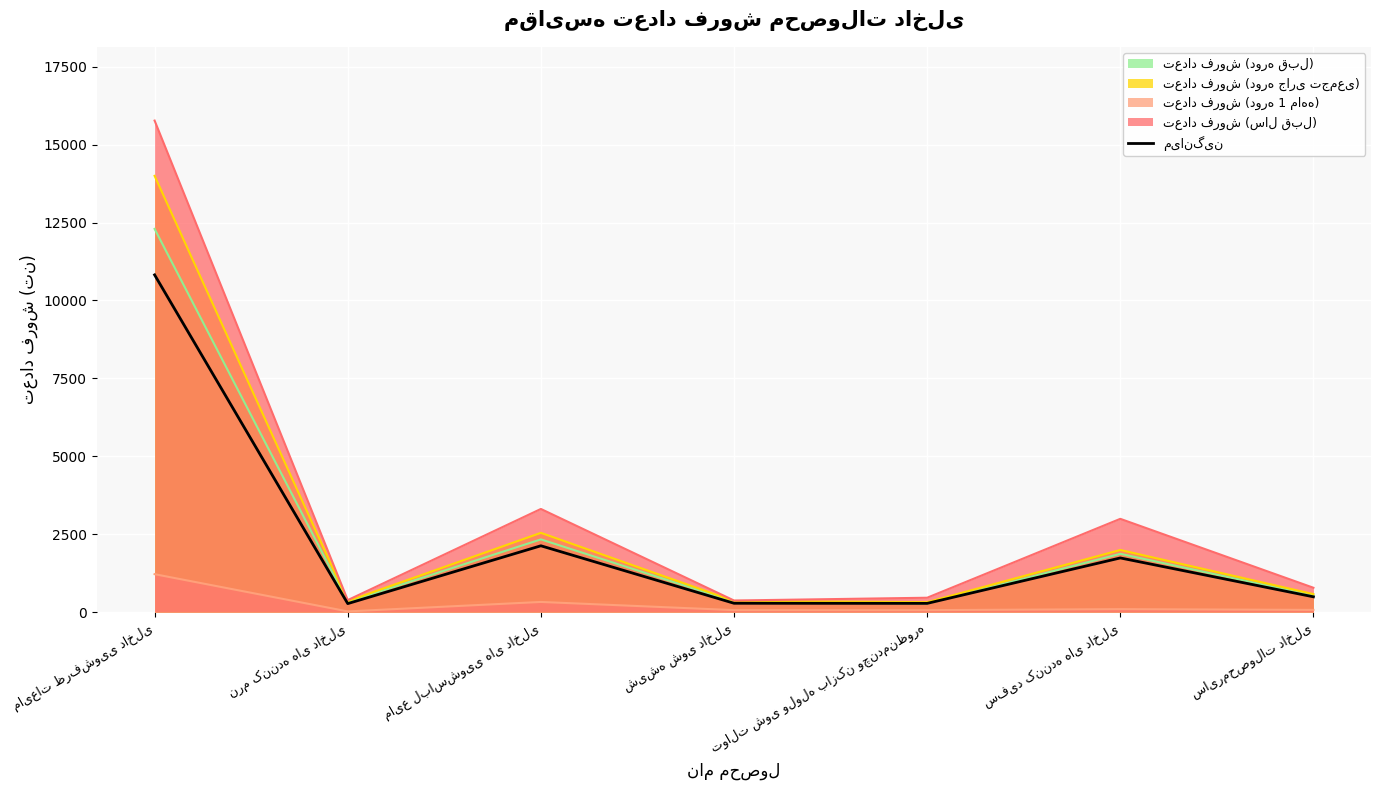

Between مایع لباسشویی های داخلی and سفید کننده های داخلی, which is larger?

مایع لباسشویی های داخلی